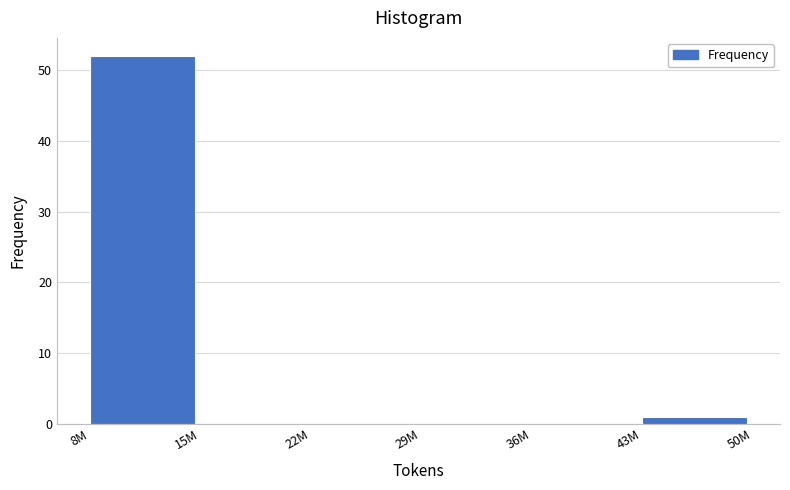

Reading left to right, what are all the values shown in this chart?

8M=52	15M=0	22M=0	29M=0	36M=0	43M=1